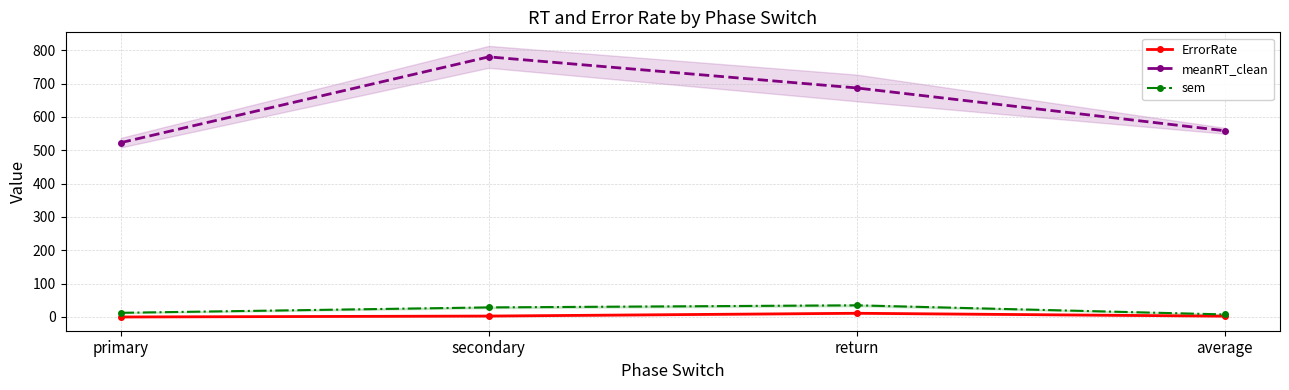

Is this an area chart (filled region under the line)?

No